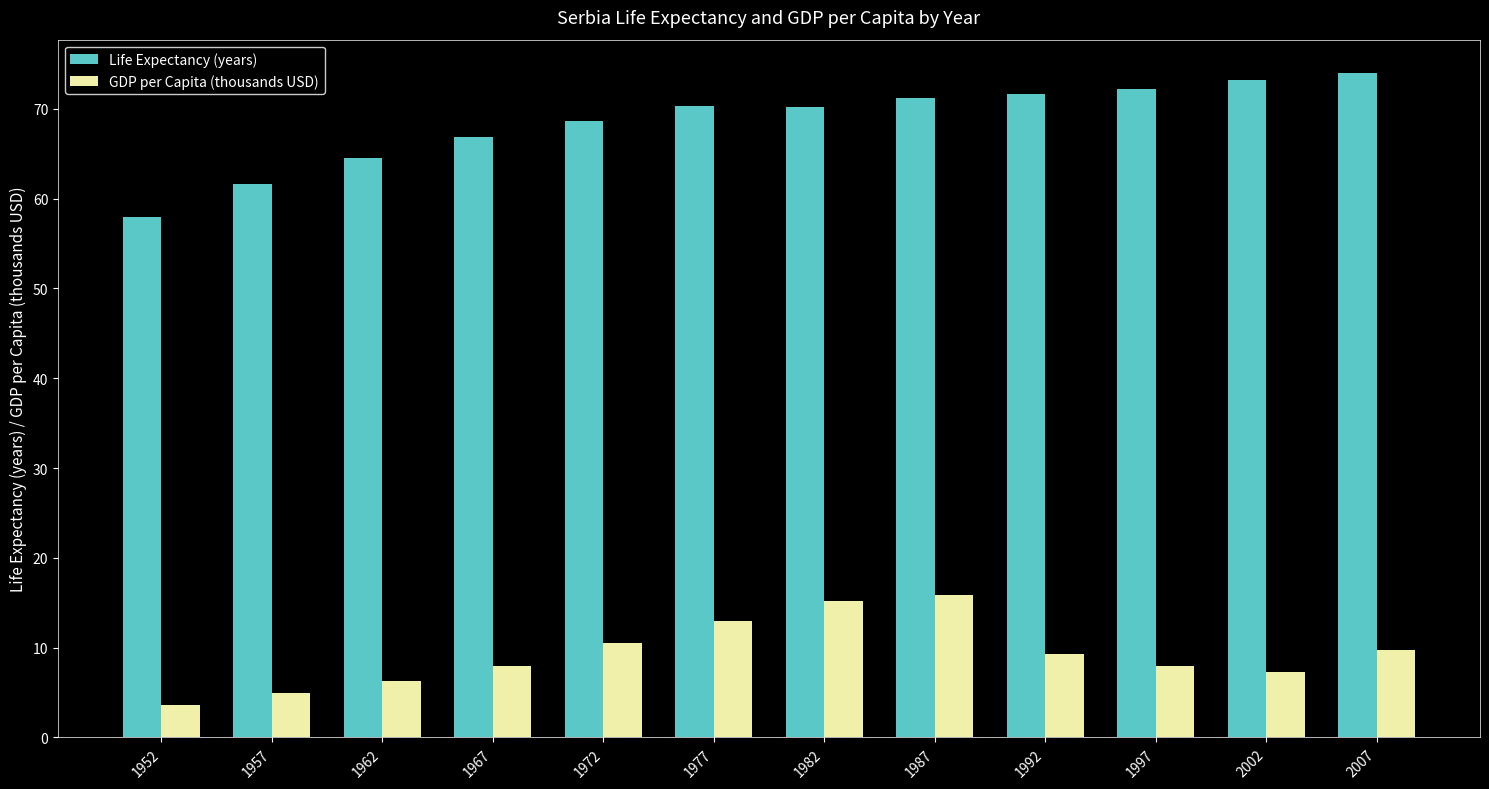

Rank the series by their average value, from lowest to highest.

GDP per Capita (thousands USD), Life Expectancy (years)